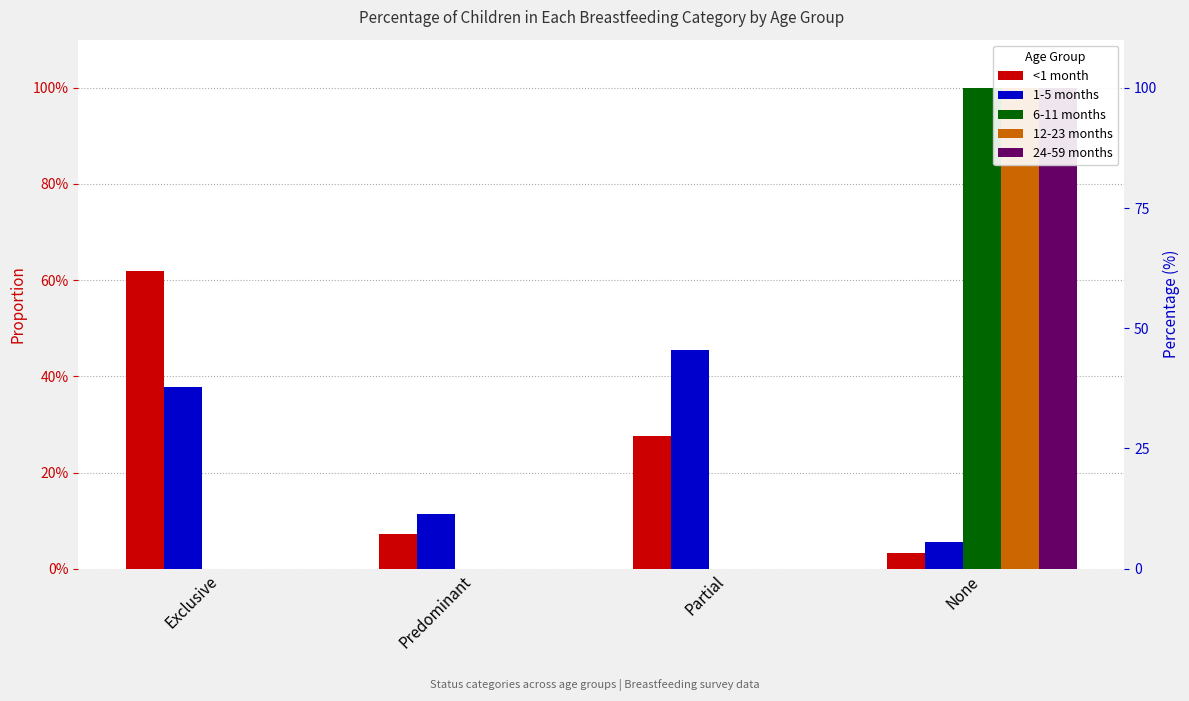

Reading right to left, list all the values displayed in this chart.

<1 month: None=0.0	Partial=0.3	Predominant=0.1	Exclusive=0.6
1-5 months: None=0.1	Partial=0.5	Predominant=0.1	Exclusive=0.4
6-11 months: None=1.0	Partial=0.0	Predominant=0.0	Exclusive=0.0
12-23 months: None=1.0	Partial=0.0	Predominant=0.0	Exclusive=0.0
24-59 months: None=1.0	Partial=0.0	Predominant=0.0	Exclusive=0.0